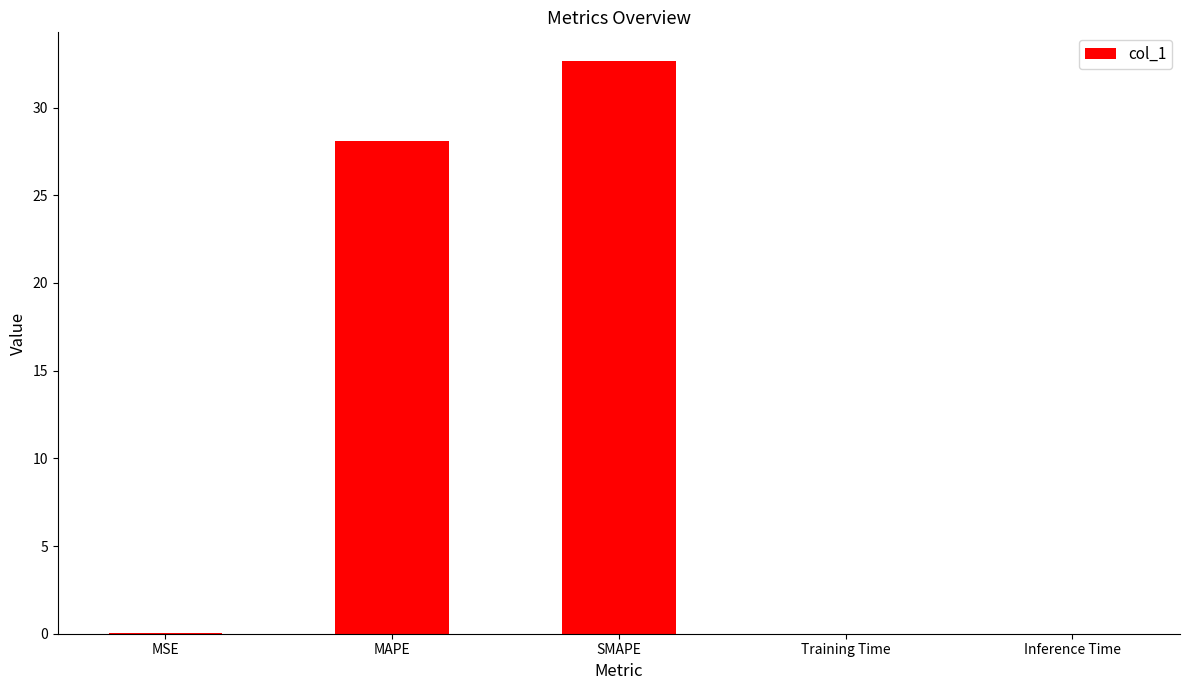

Between Inference Time and SMAPE, which is larger?

SMAPE